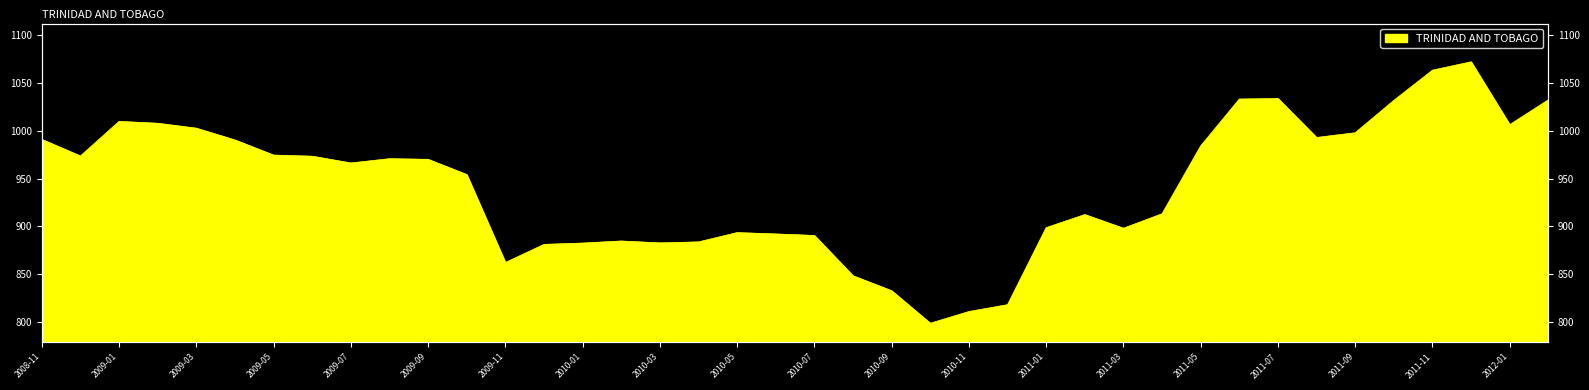

What is the ratio of the value at 2009-08 to the value at 2011-03?

1.1